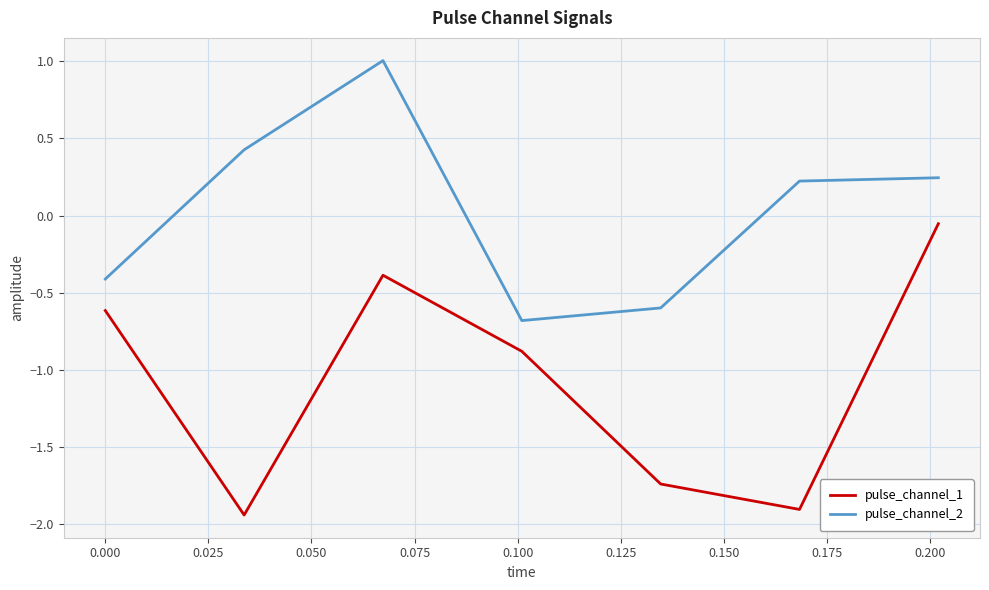

What is the greatest value displayed?

1.0